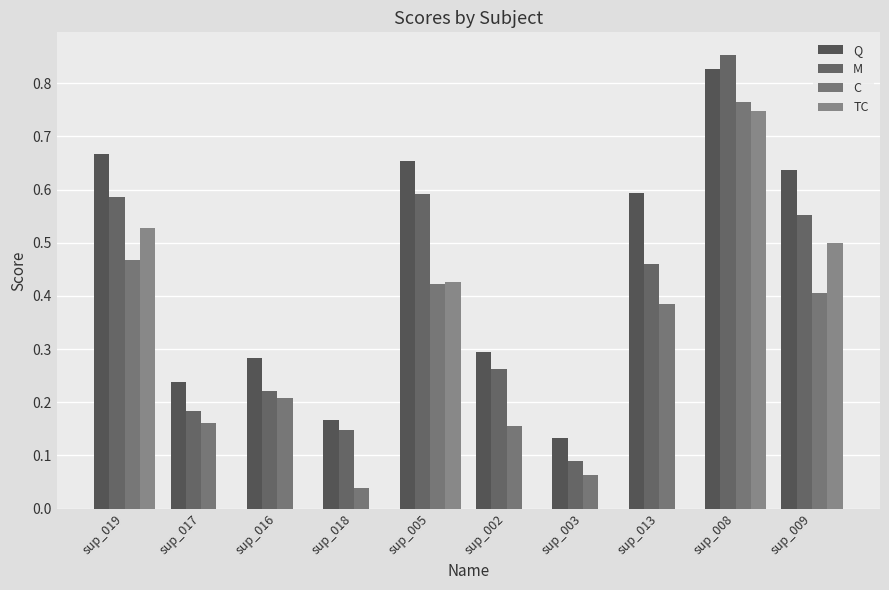

What is the sum of the M values at sup_016 and sup_019?

0.8